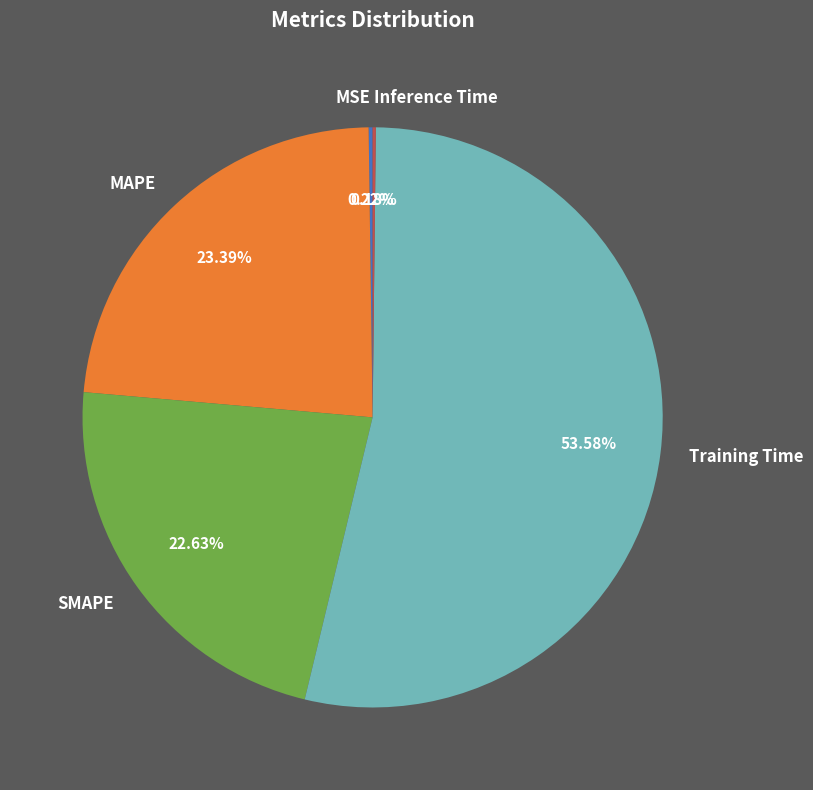

Is there any slice that represents more than half of the pie?

Yes